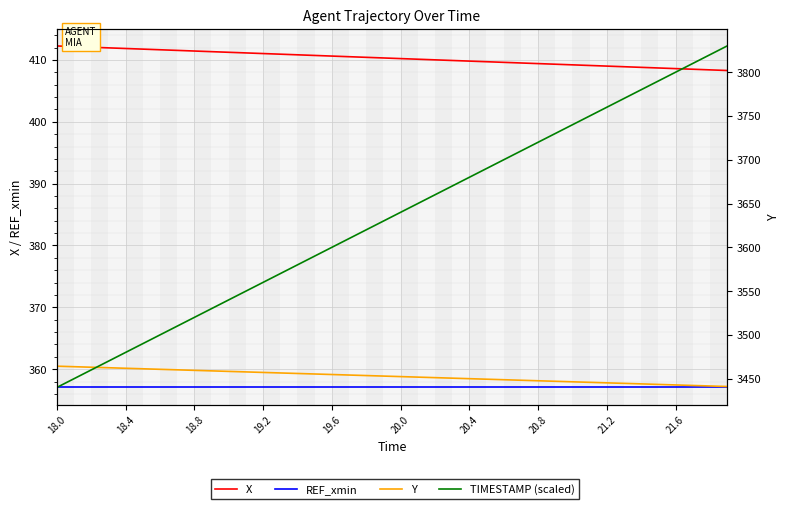

Which series has the largest range (max minus min)?

TIMESTAMP (scaled)